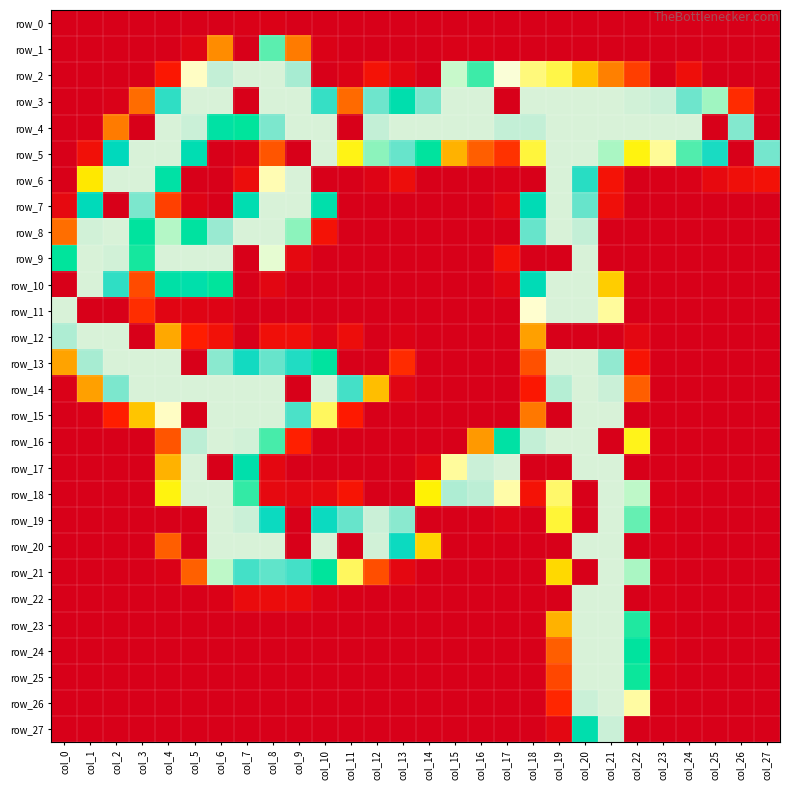

At which category is the sum across all series the highest?

col_20